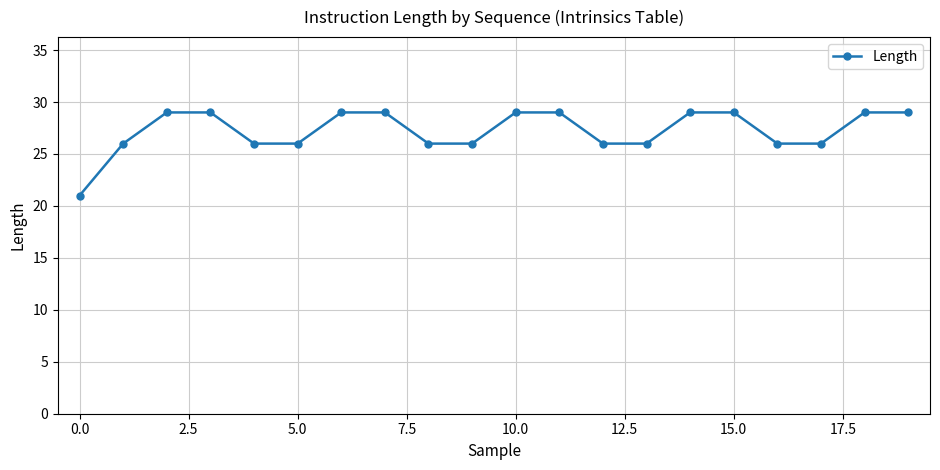

What is the minimum value shown in the chart?

21